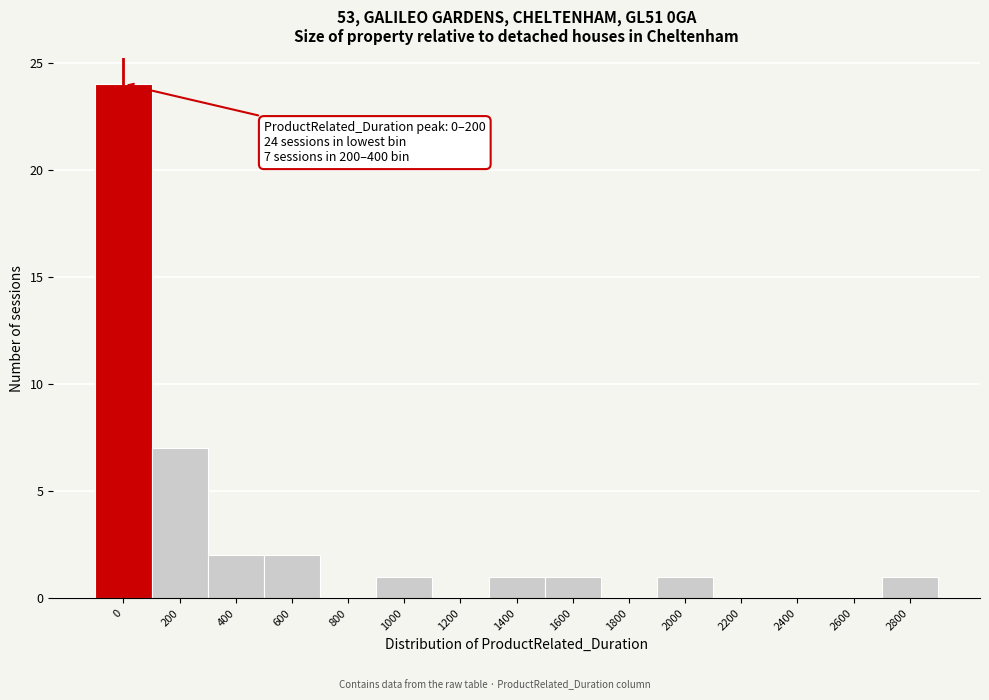

Reading right to left, what are all the values shown in this chart?

2800=1	2600=0	2400=0	2200=0	2000=1	1800=0	1600=1	1400=1	1200=0	1000=1	800=0	600=2	400=2	200=7	0=24